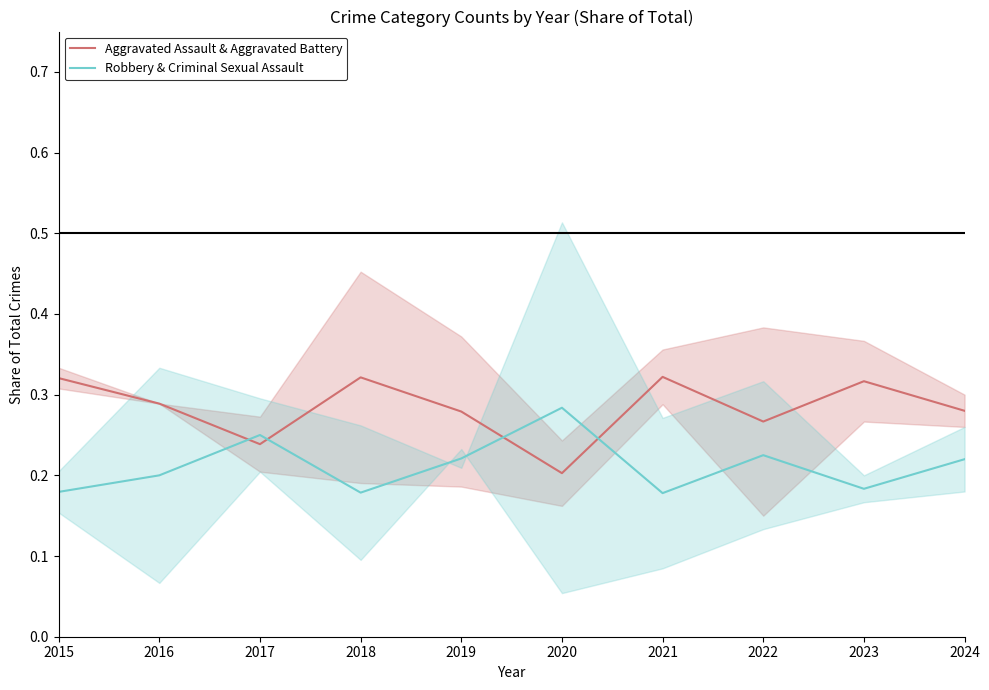

Where is the first local maximum for Aggravated Assault & Aggravated Battery?

2018